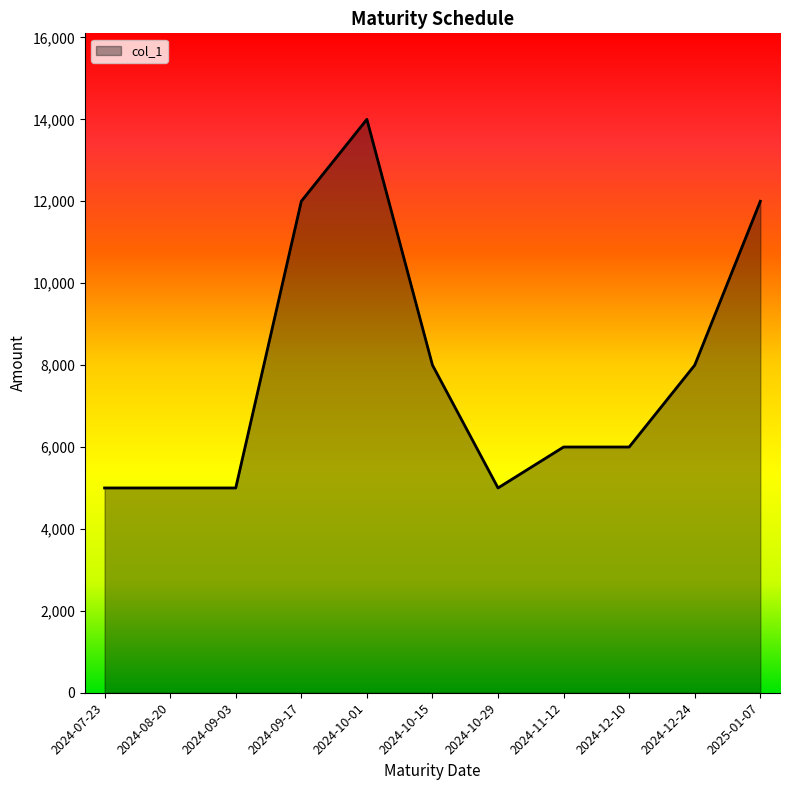

Count the values in the range 5000 to 12000.

10